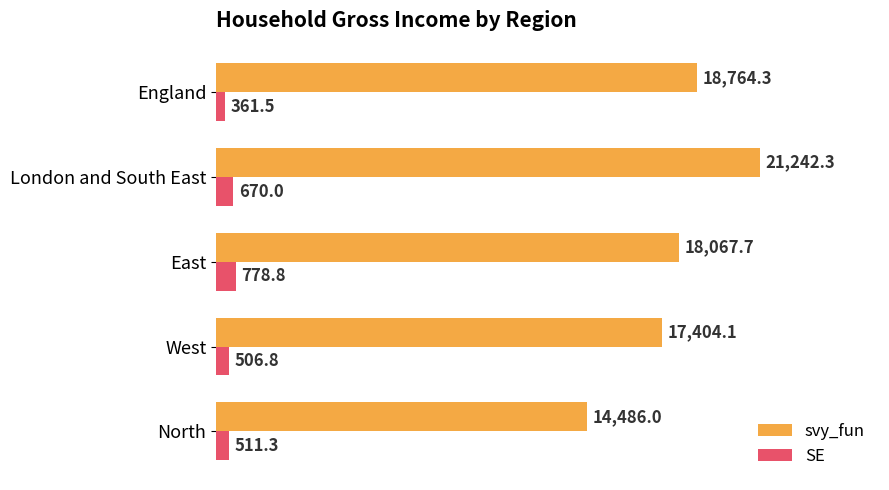

What is the difference between the SE values at North and East?

267.5